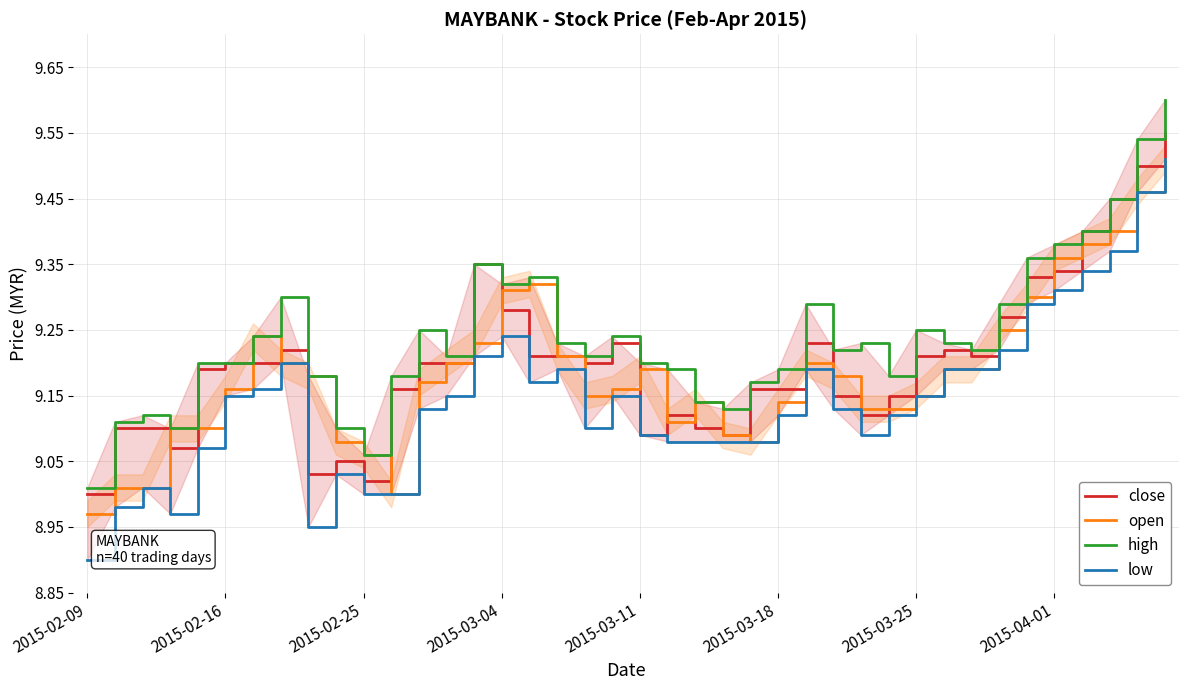

How many distinct data groups are displayed?

4